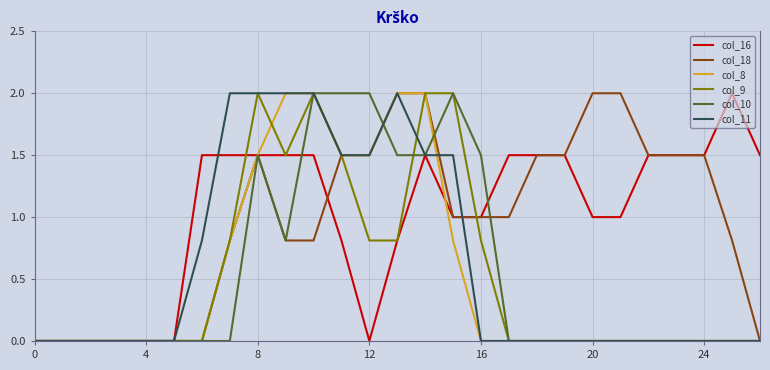

Does the chart have visible grid lines?

Yes